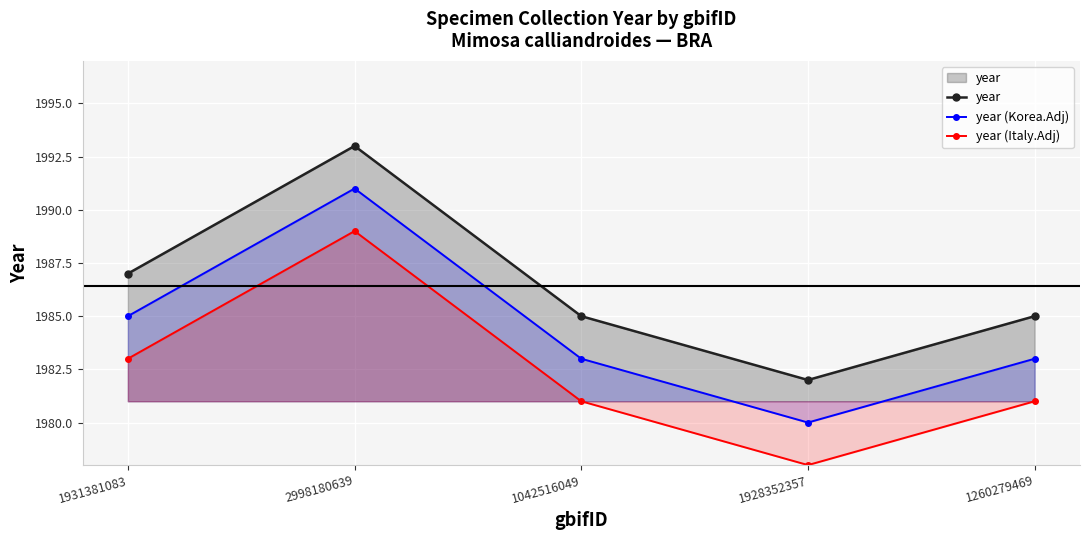

Between 1042516049 and 1260279469, which series saw the biggest shift?

year